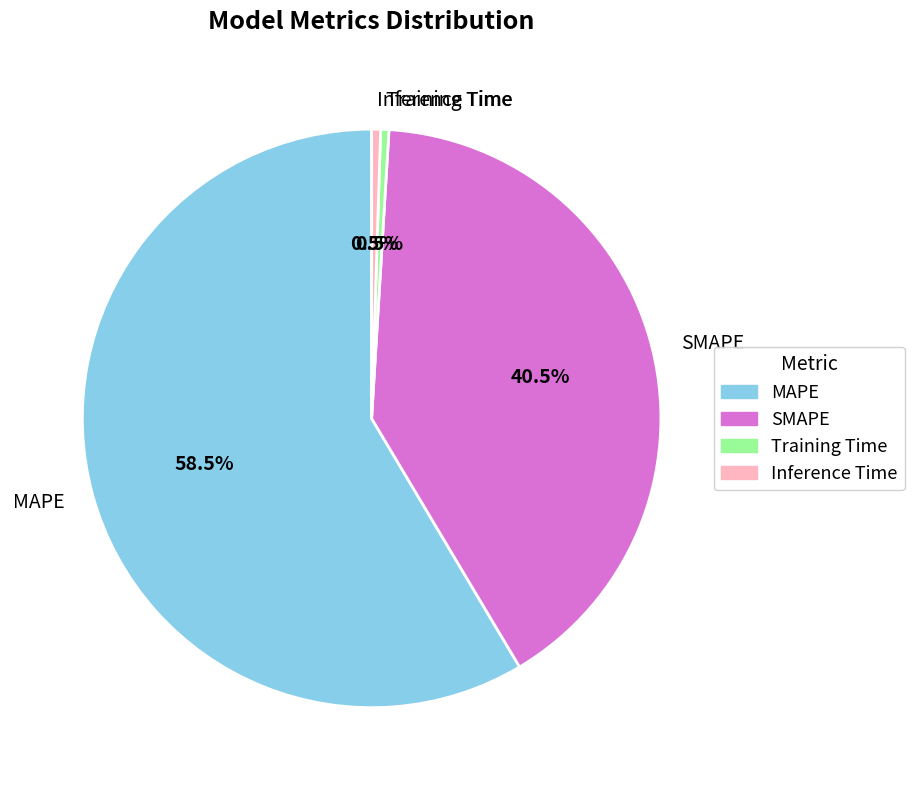

Which slice is the largest?

MAPE